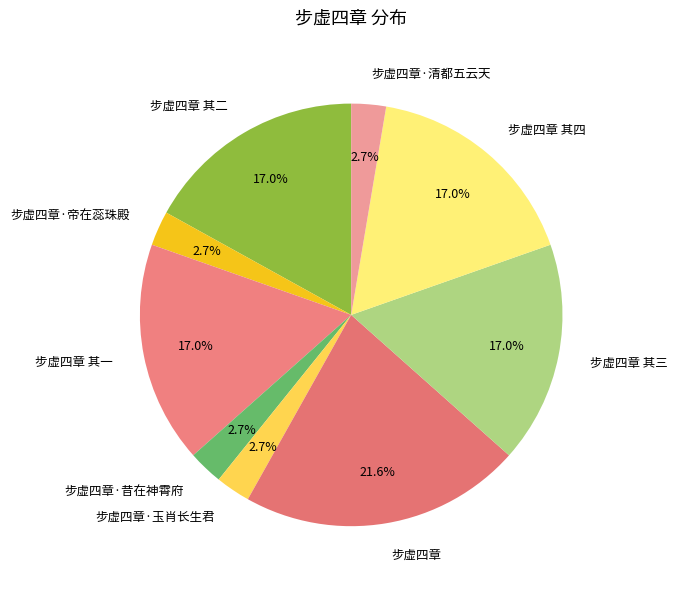

What percentage is the 步虚四章·玉肖长生君 slice, to the nearest percent?

3%